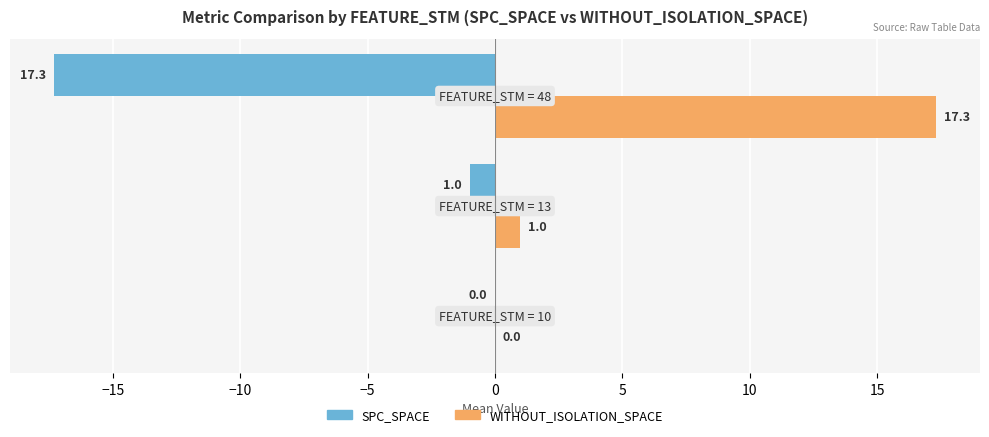

Which series has the largest total across all categories?

WITHOUT_ISOLATION_SPACE